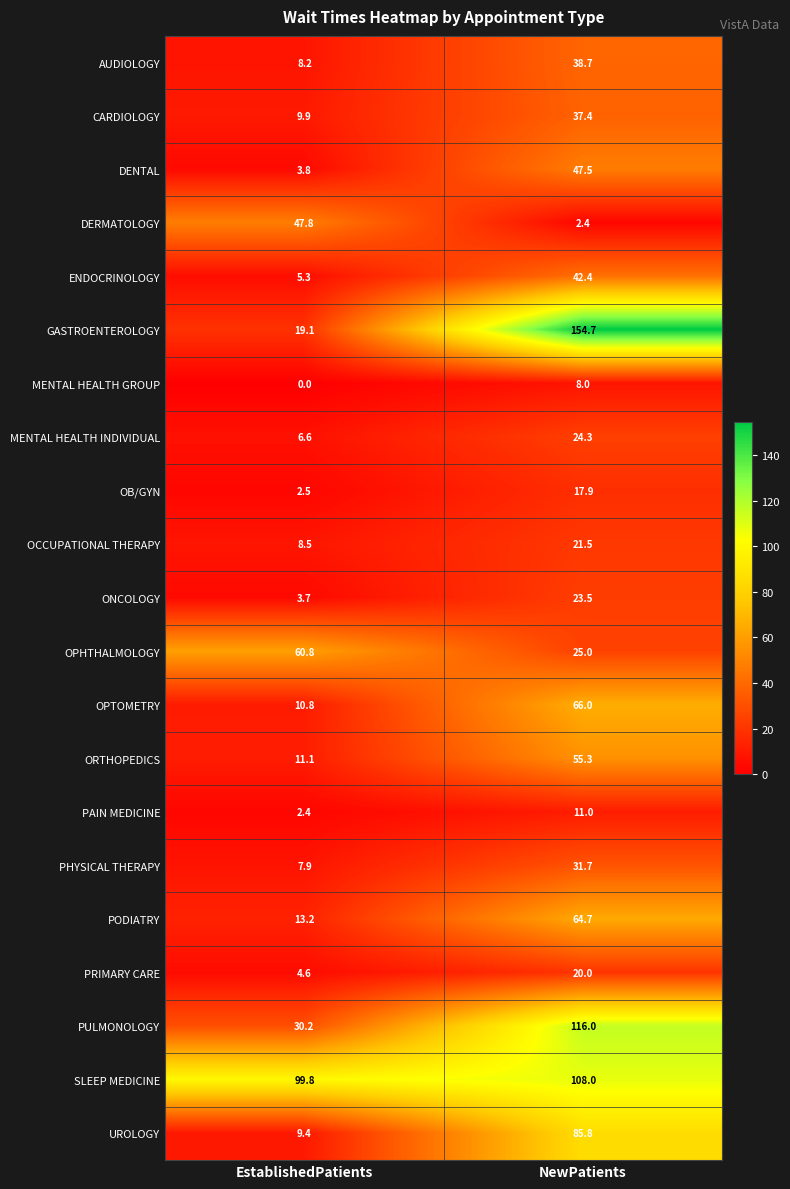

Which label corresponds to the largest value in the chart?

NewPatients